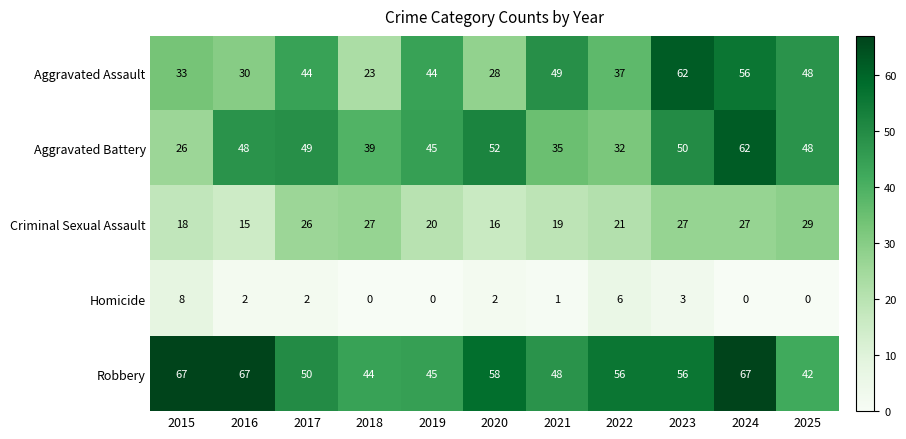

How many series are shown in this chart?

5